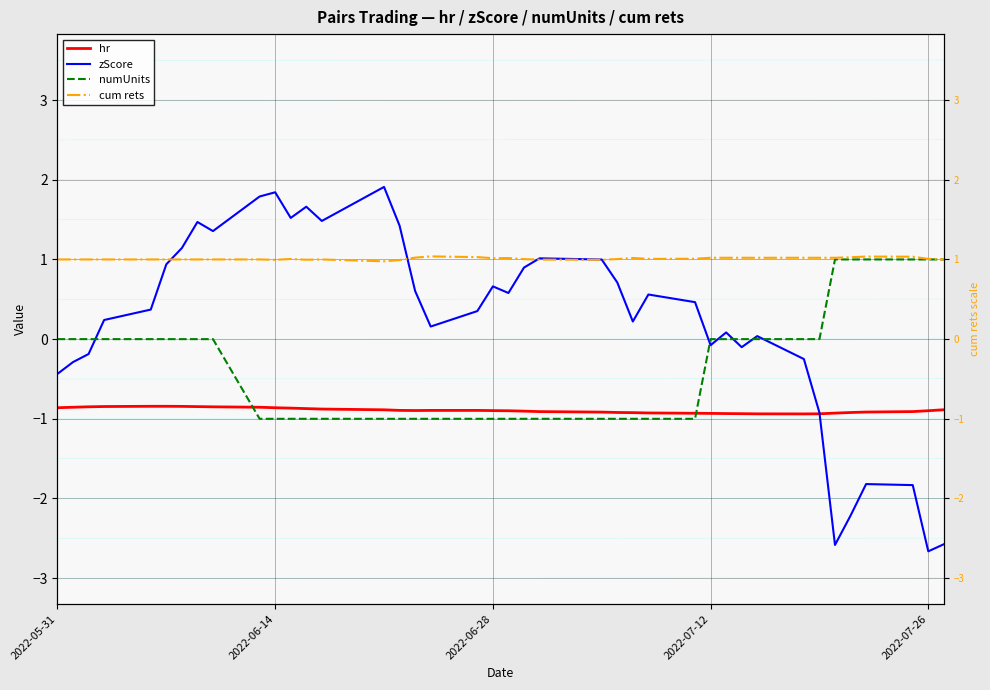

Which series changed the most between 2022-06-14 and 2022-07-26?

zScore